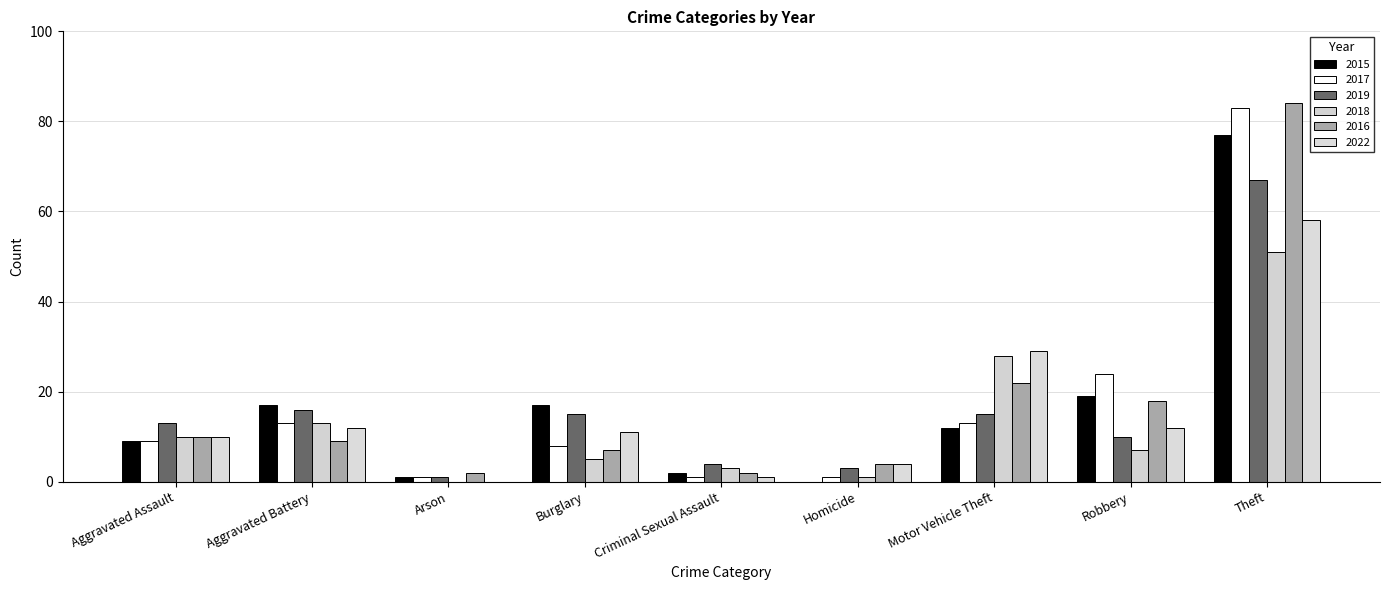

What is the approximate value of 2017 at Aggravated Assault, to the nearest 5?

10